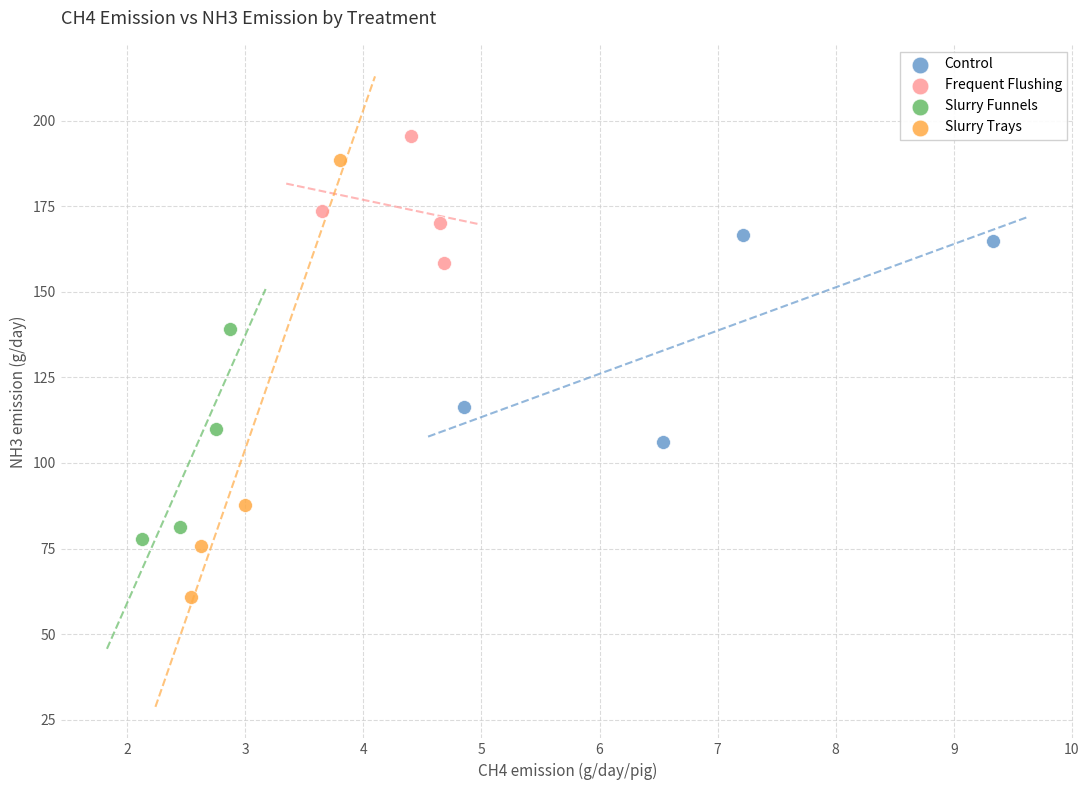

Which series has the largest Y range (max minus min)?

Slurry Trays